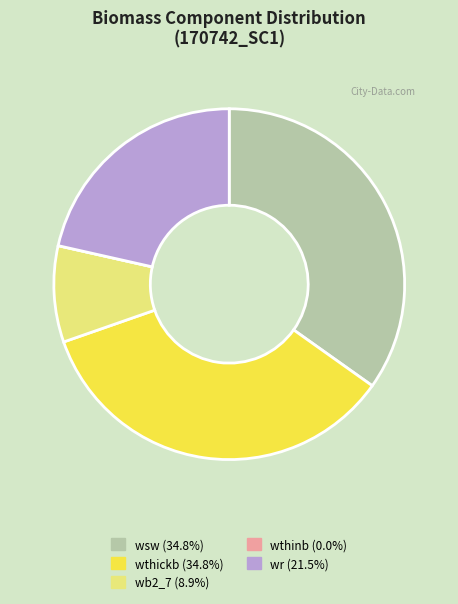

What is the ratio of the value at wb2_7 to the value at wr?

0.4